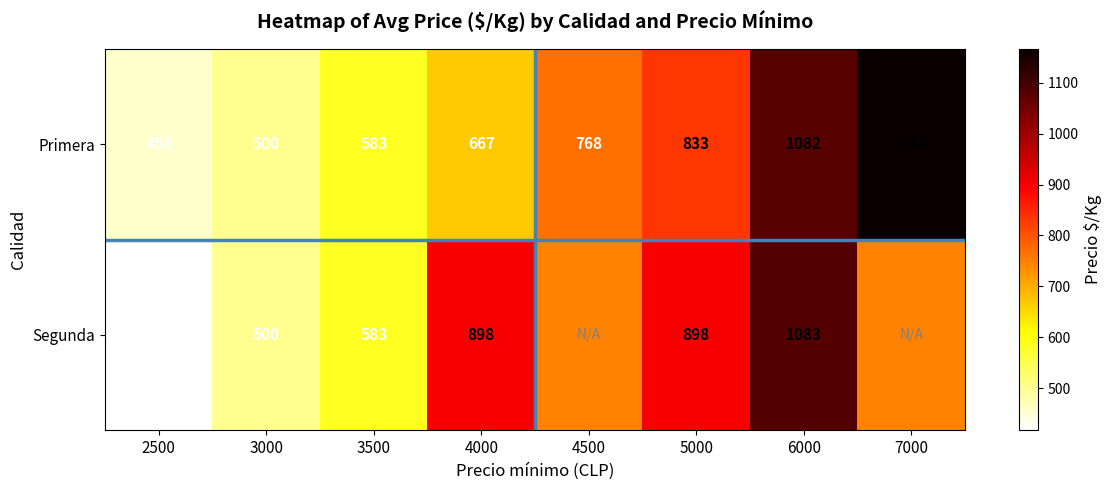

What is the difference between the Segunda values at 5000 and 6000?

185.0